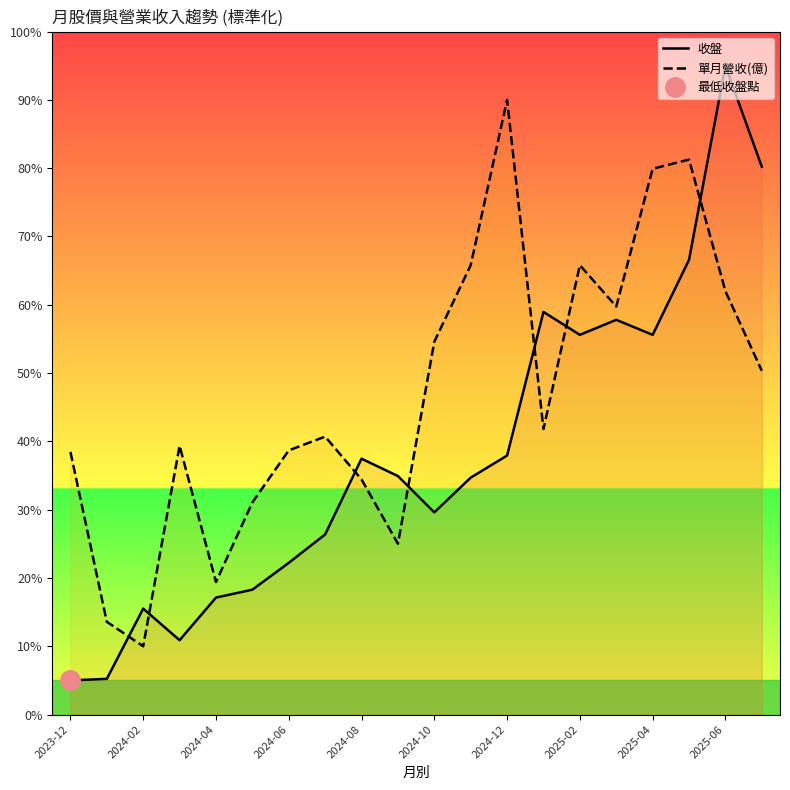

Which category has the highest value in the 收盤 series?

2025-06